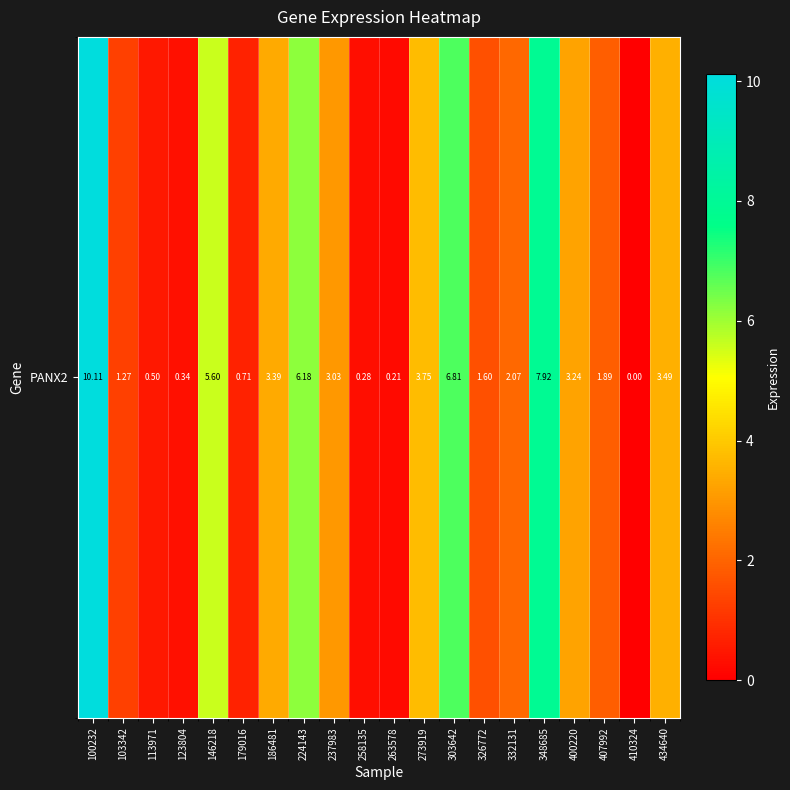

What is the change in value from 237983 to 273919?

+0.7